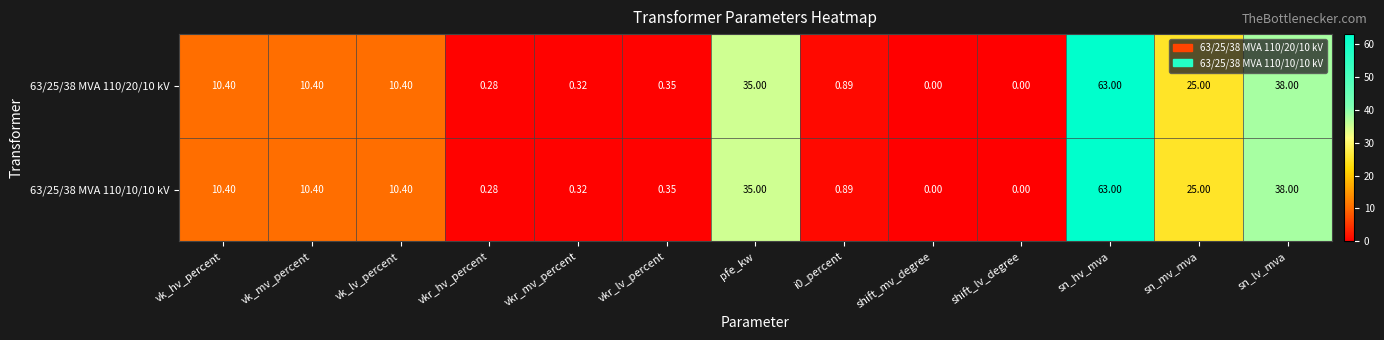

Where does the 63/25/38 MVA 110/10/10 kV series first go above 10?

vk_hv_percent